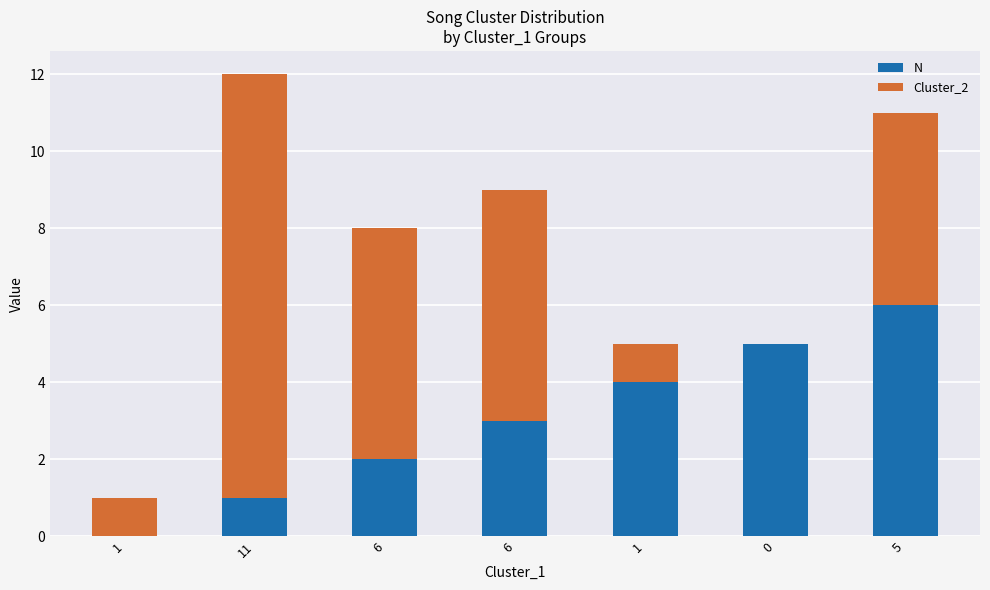

Are the bars grouped side by side (vs. stacked)?

No